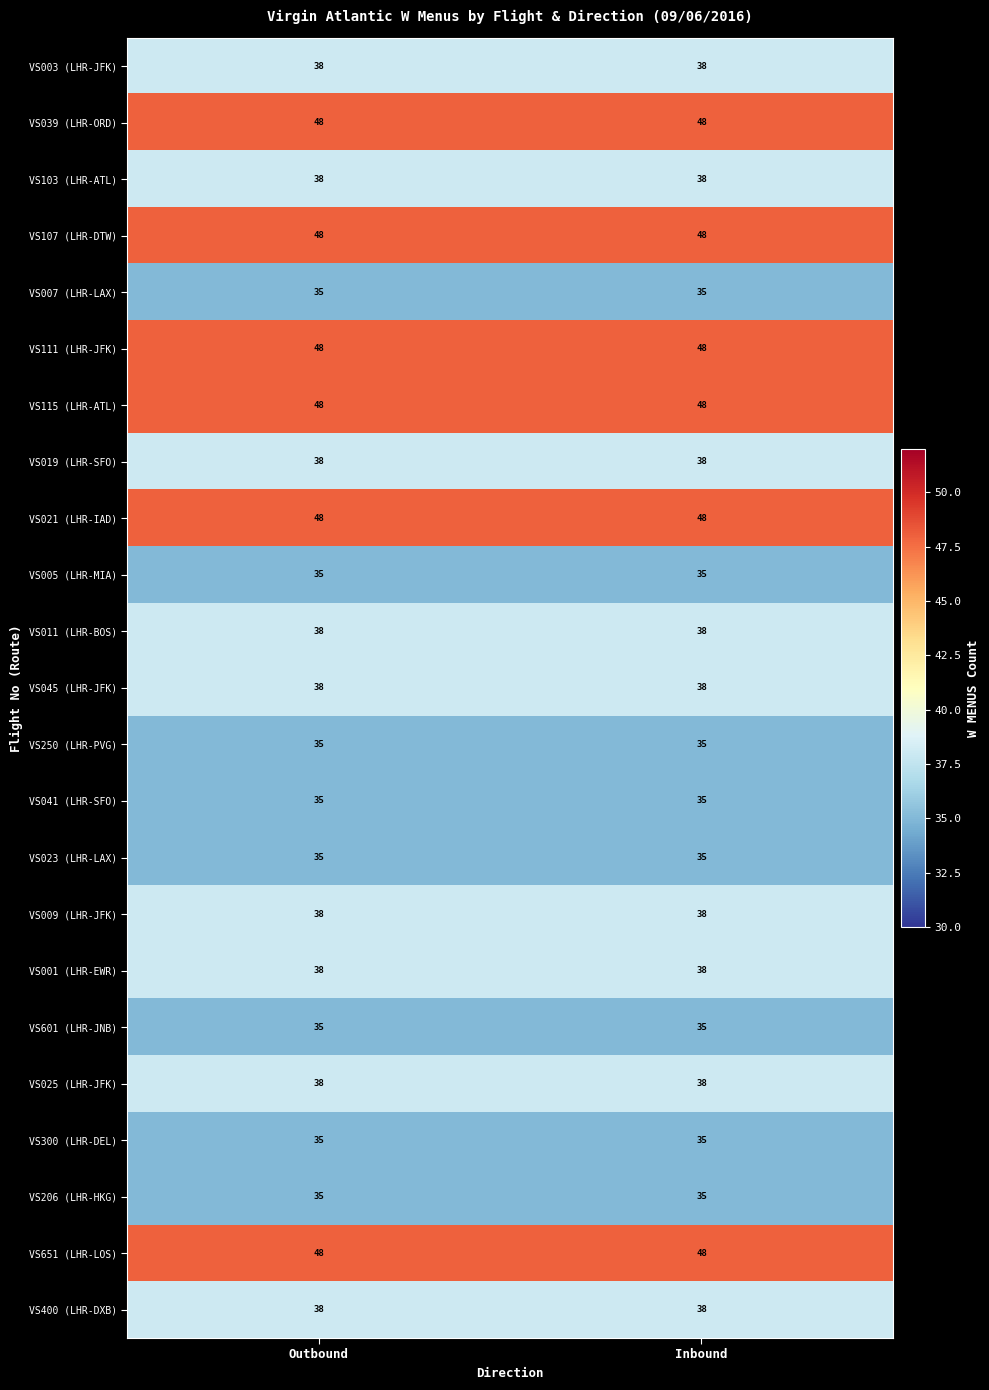

What is the total value across all series at Outbound?

910